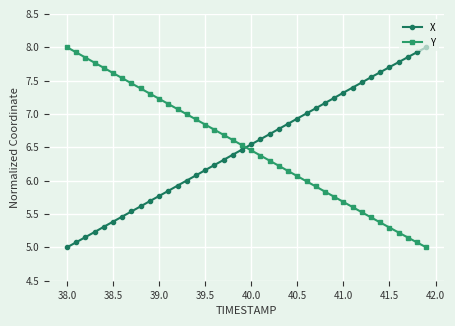

At how many categories does at least one series exceed 6?

40